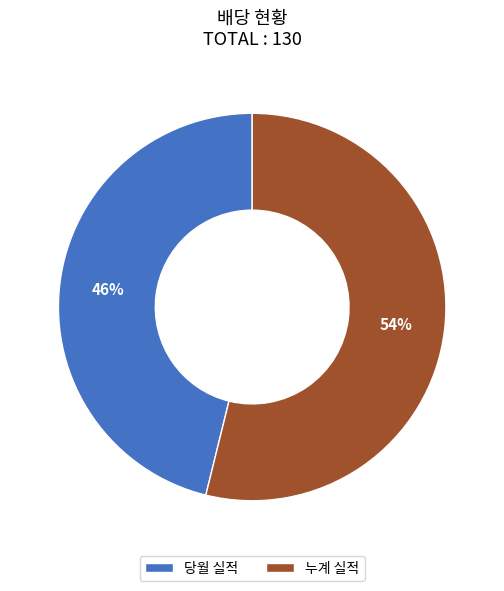

What is the smallest slice in the pie chart?

당월 실적